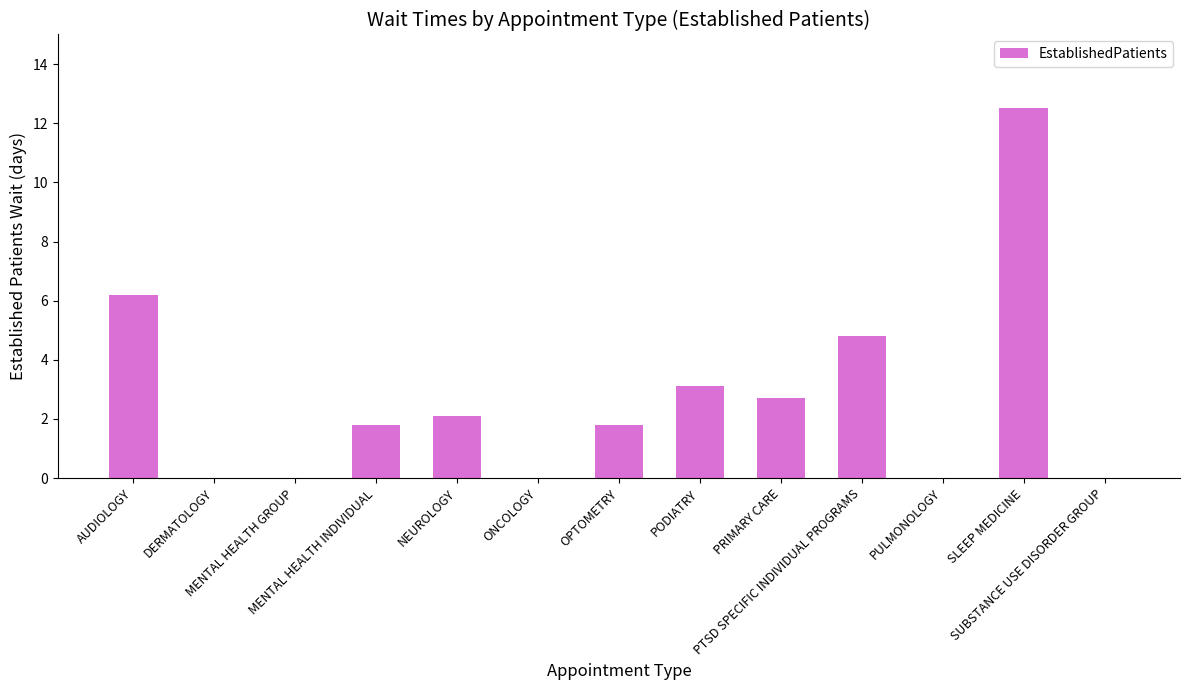

Where does the data first go above 1?

AUDIOLOGY